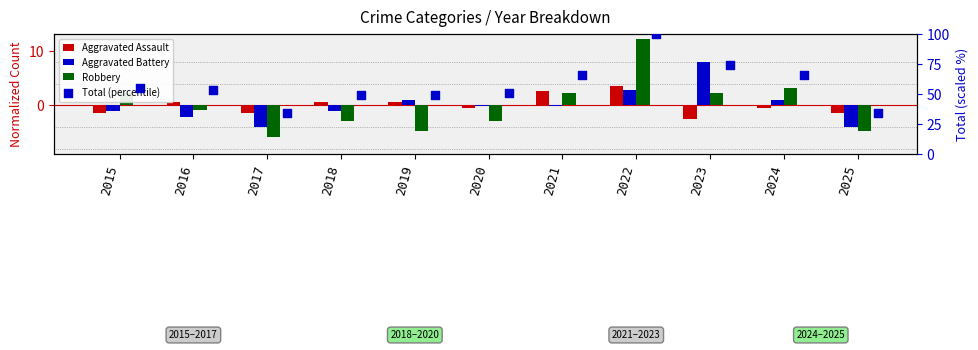

Which series has the largest total across all categories?

Total (percentile)